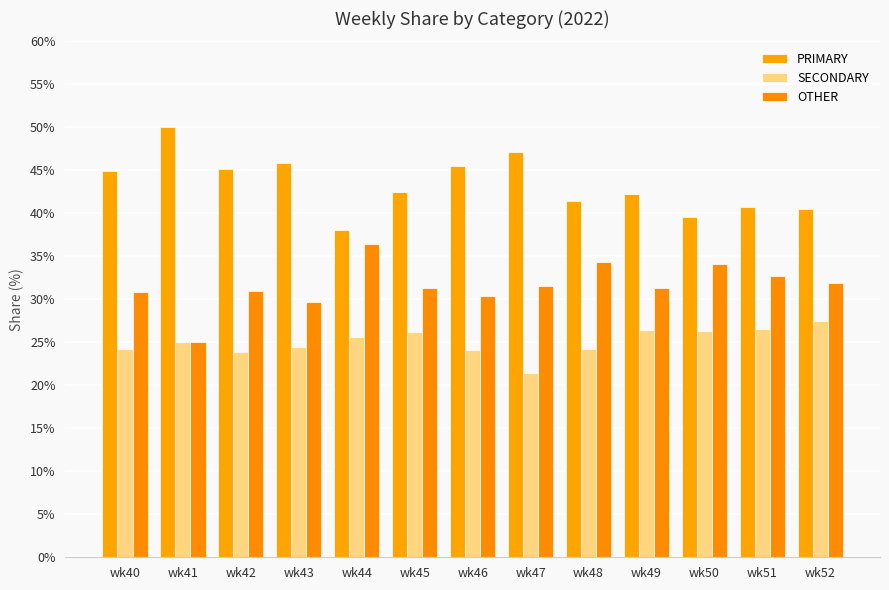

Reading right to left, transcribe all the data shown in this chart.

PRIMARY: 40.5	40.8	39.5	42.2	41.4	47.1	45.5	42.5	38.0	45.8	45.2	50.0	44.9
SECONDARY: 27.5	26.5	26.4	26.4	24.2	21.4	24.1	26.2	25.6	24.5	23.9	25.0	24.2
OTHER: 31.9	32.7	34.1	31.3	34.3	31.5	30.4	31.4	36.4	29.7	31.0	25.0	30.9